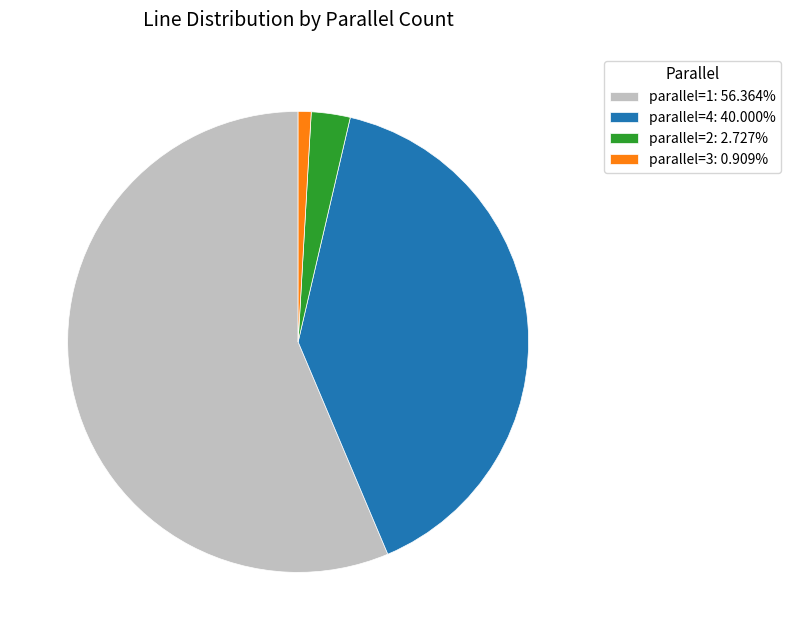

Approximately how many times larger is the value at parallel=1: 56.364% compared to parallel=2: 2.727%?

20.7